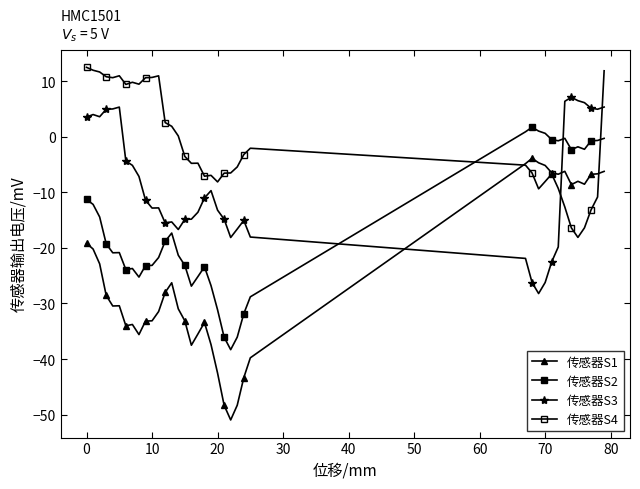

Count the number of categories in the chart.

39